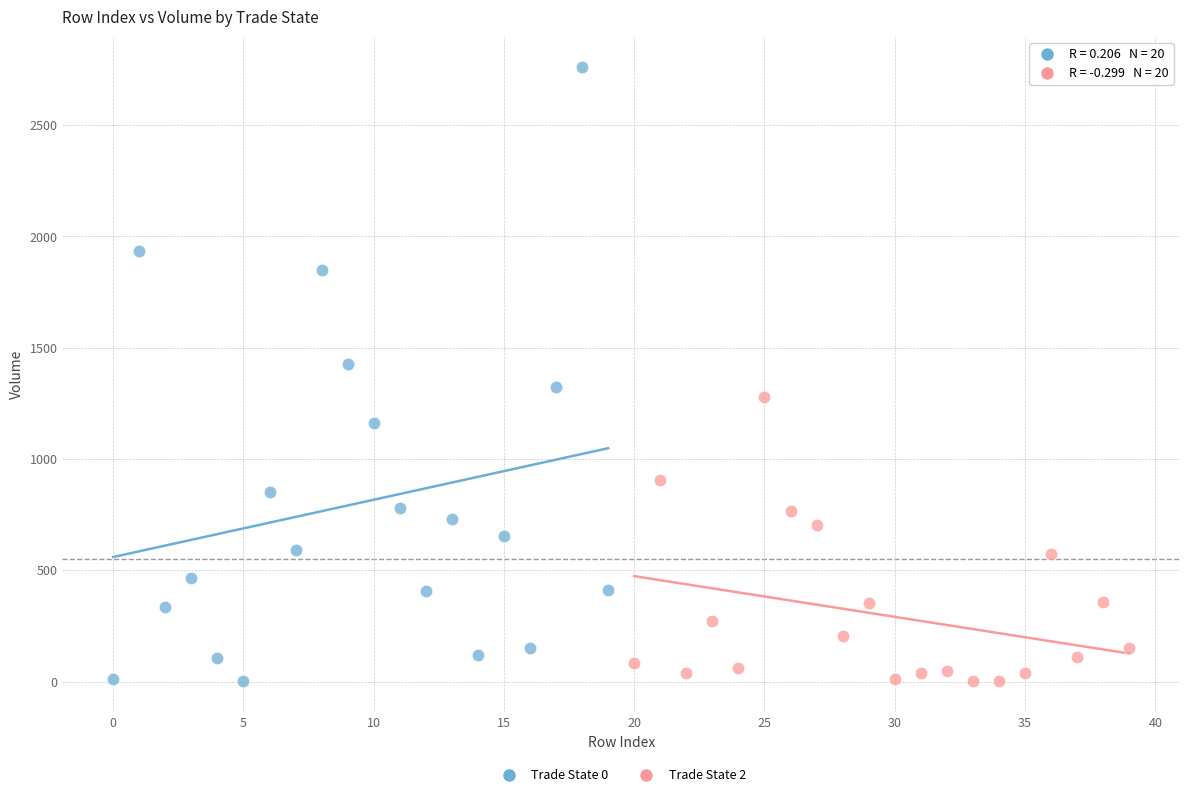

Which series contains the highest Y value?

Trade State 0